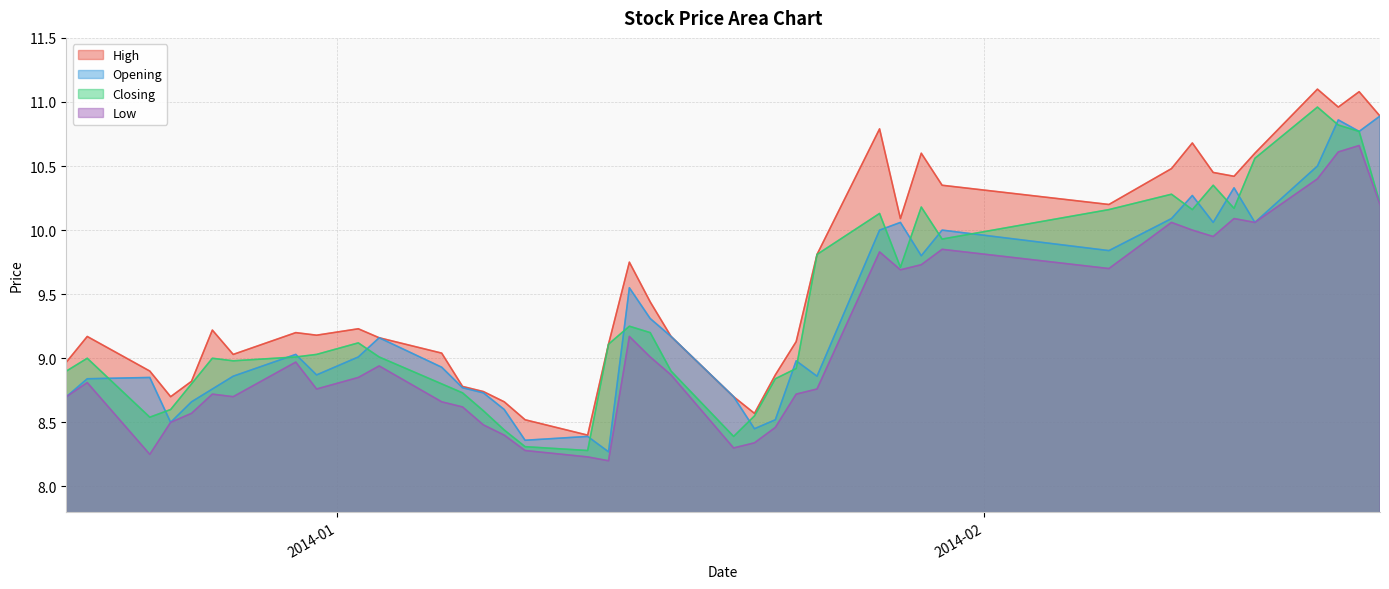

At which category is the sum across all series the highest?

2014-02-19